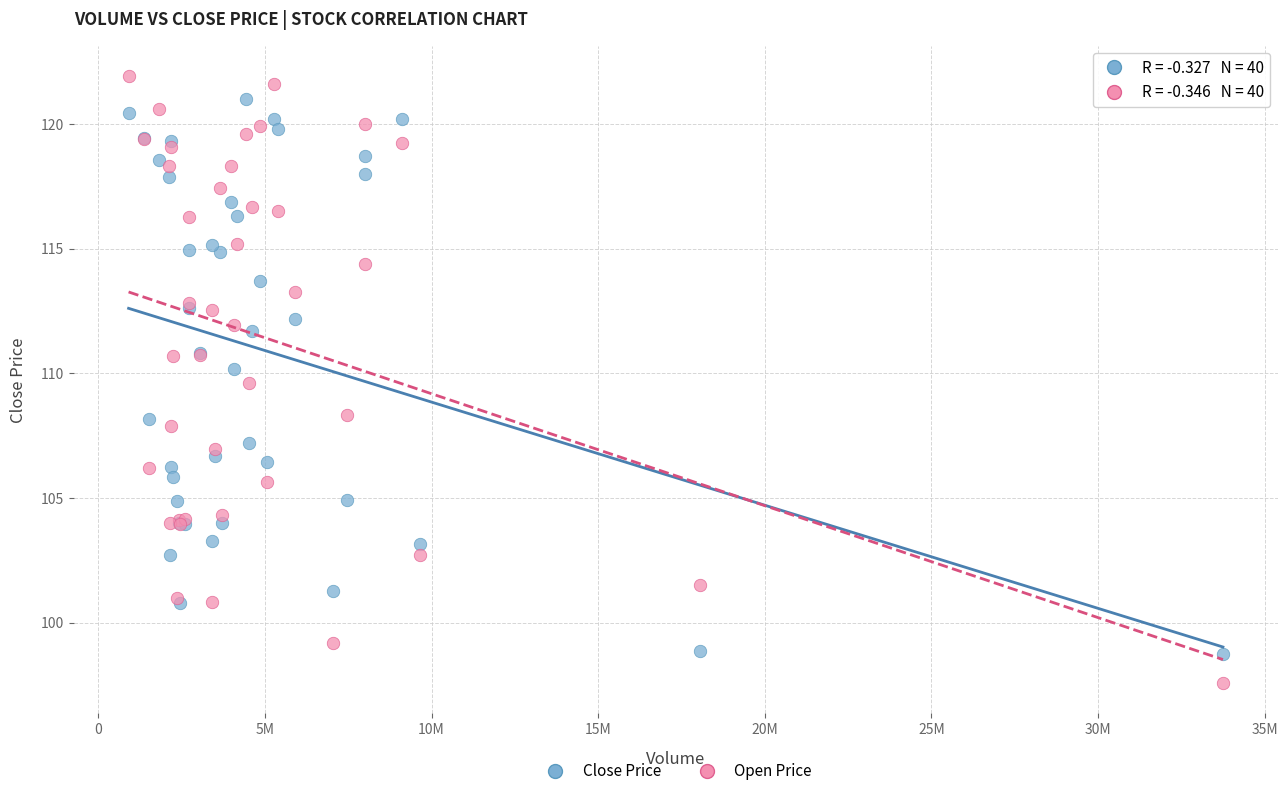

Which series contains the lowest Y value?

Open Price